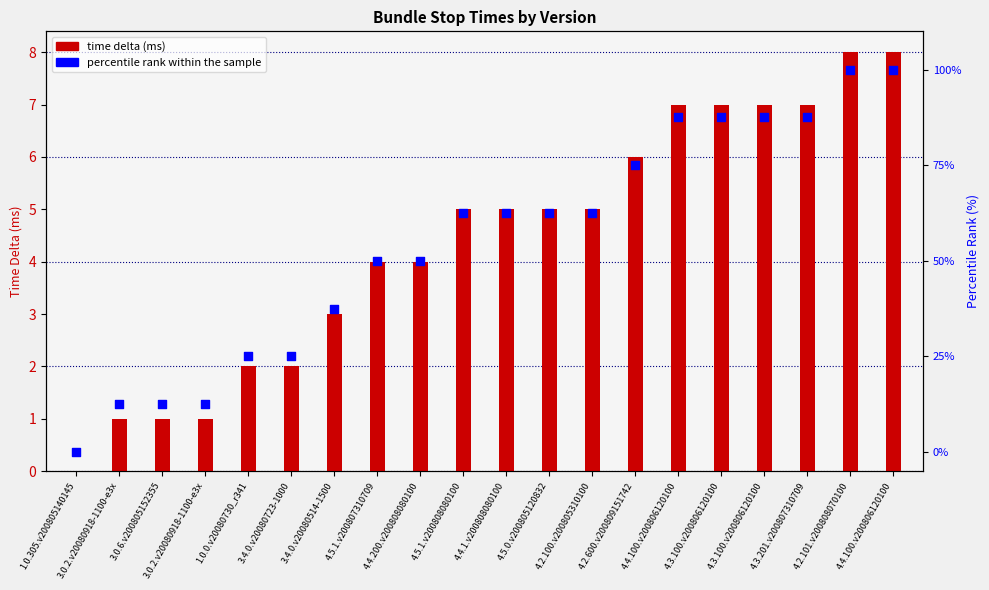

Which series reaches the minimum Y coordinate?

time delta (ms)